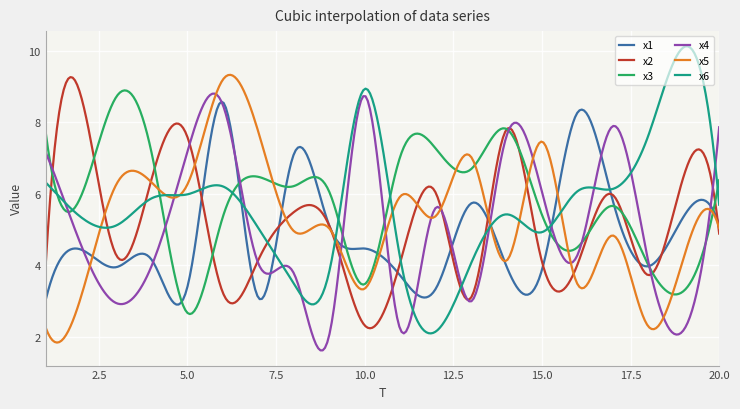

Which series has the widest spread of values?

x6